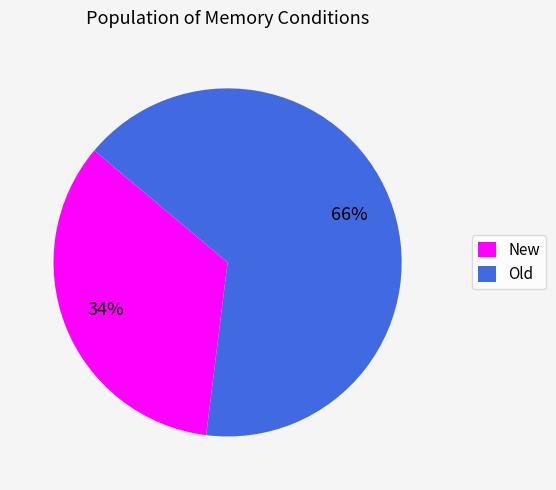

What is the ratio of the value at New to the value at Old?

0.5